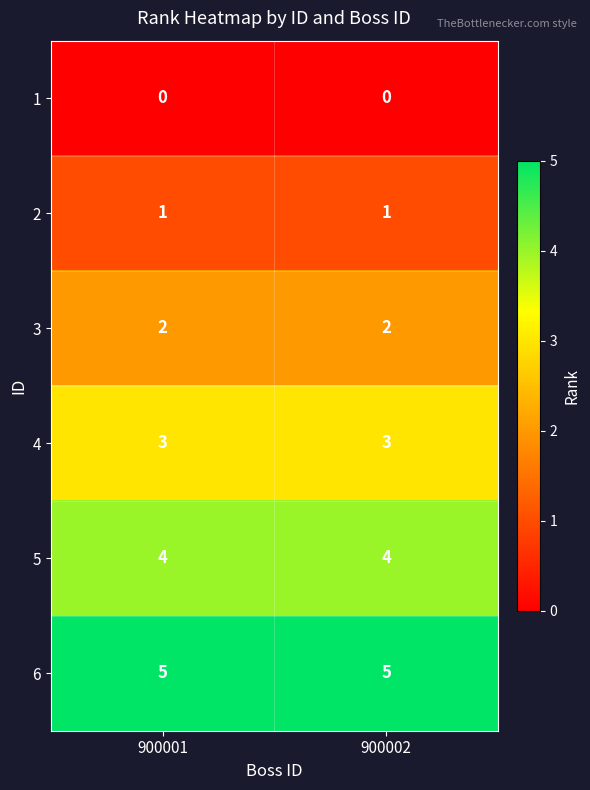

What is the total value across all series at 900002?

15